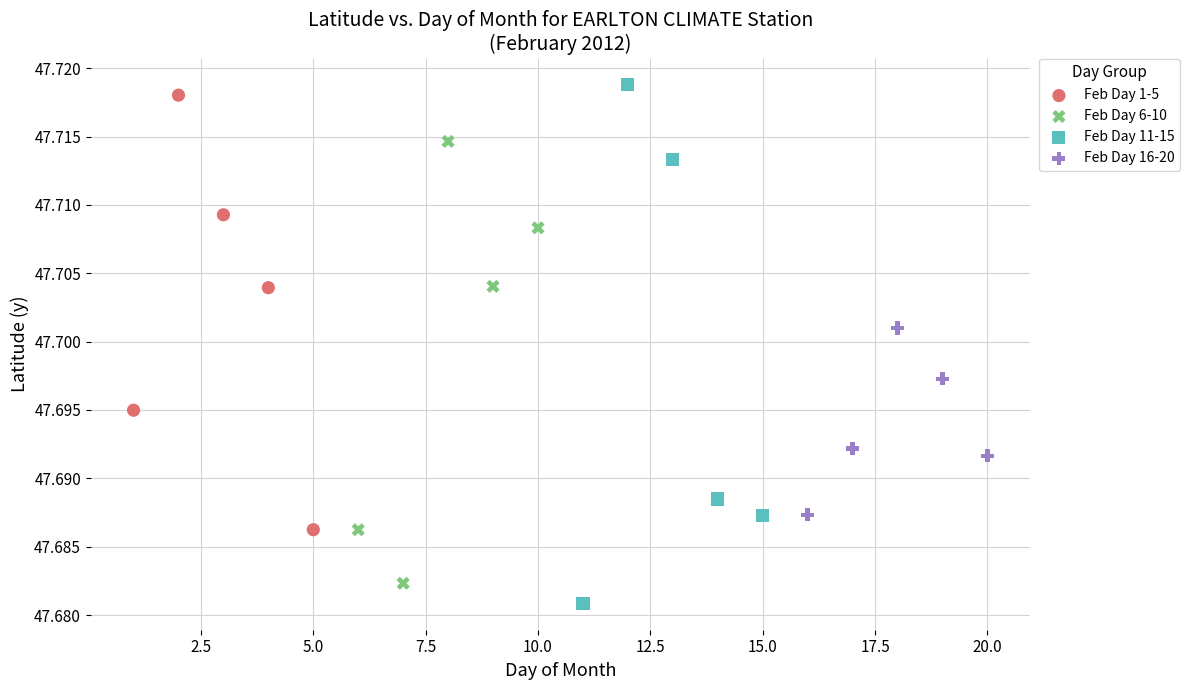

Which series has the widest spread of Y values?

Feb Day 11-15